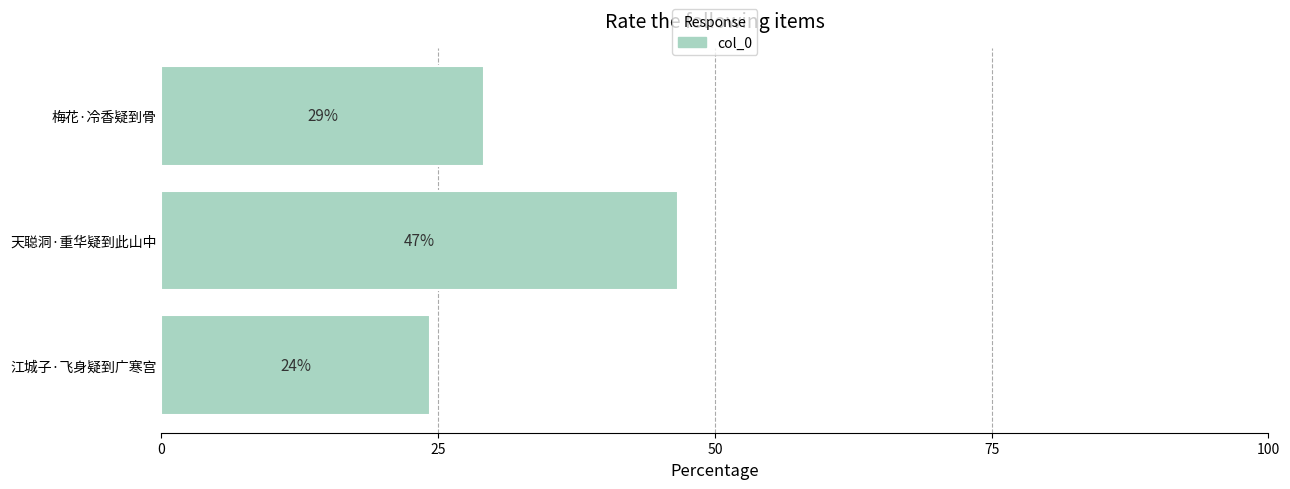

Are the bars grouped side by side (vs. stacked)?

No